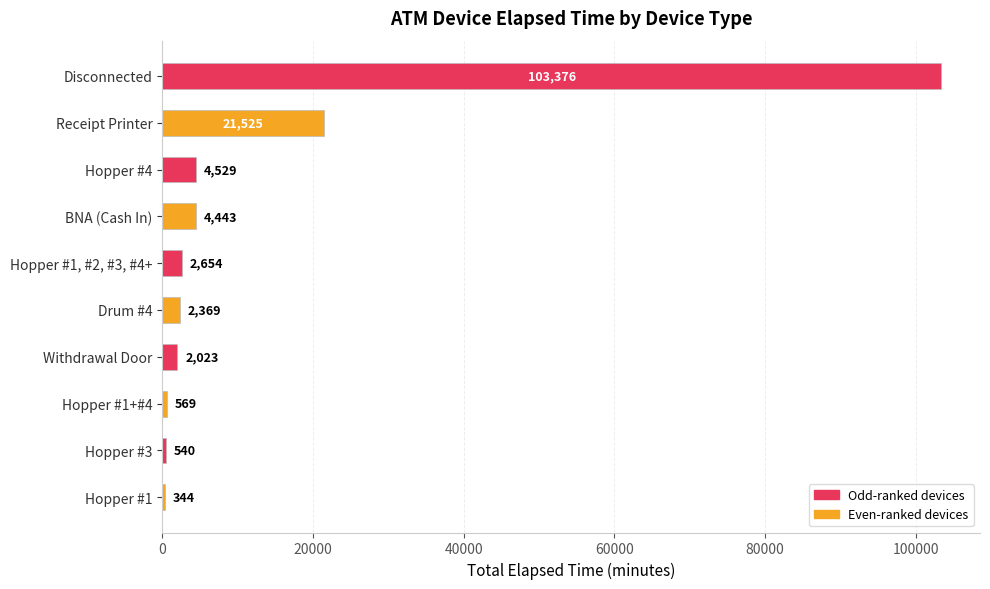

How many series are shown in this chart?

1